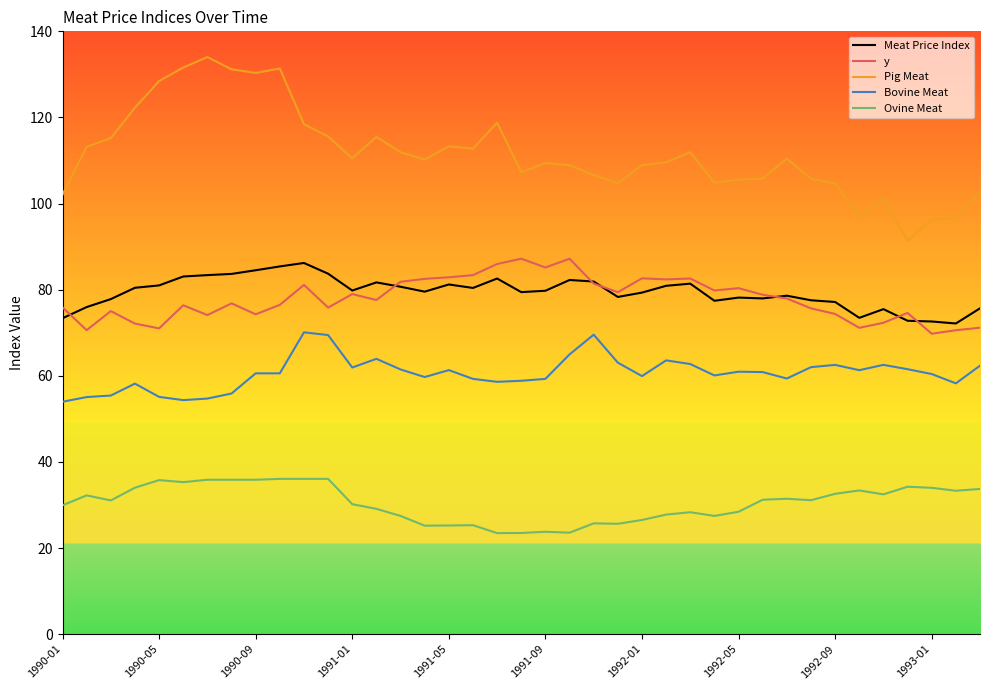

True or false: Bovine Meat and Ovine Meat cross at least once.

False